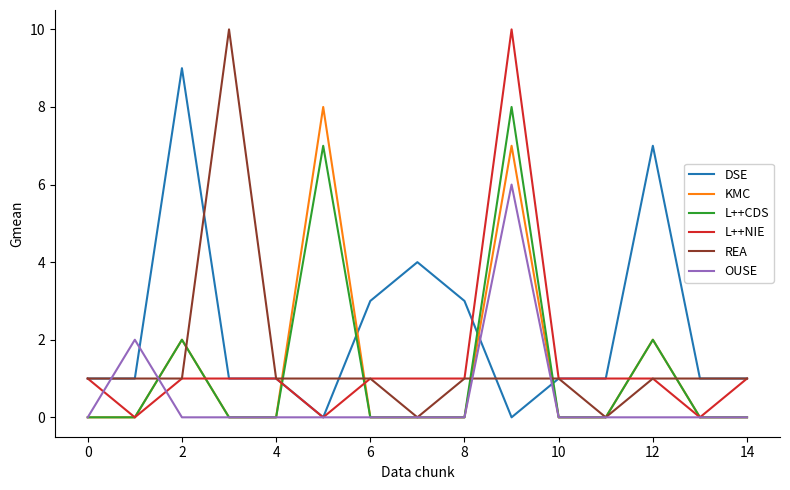

How many lines are shown in the chart?

6